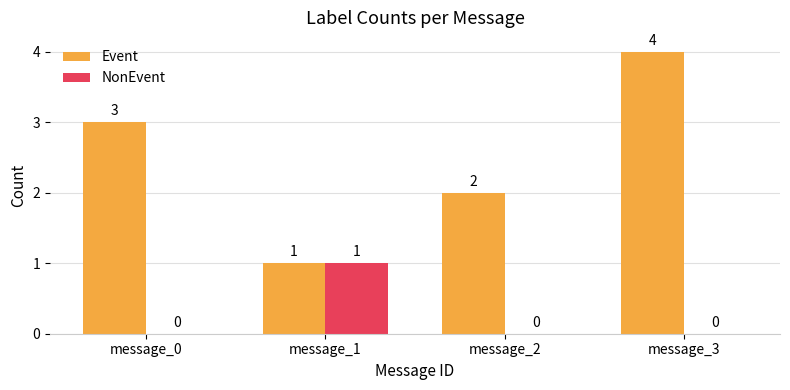

Is the value of Event at message_2 greater than the value of NonEvent at message_0?

Yes